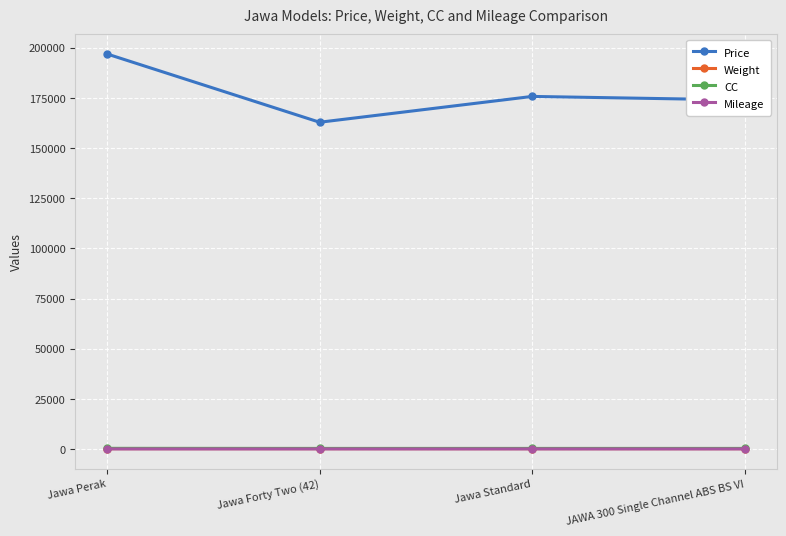

Which series changed the most between Jawa Perak and Jawa Standard?

Price